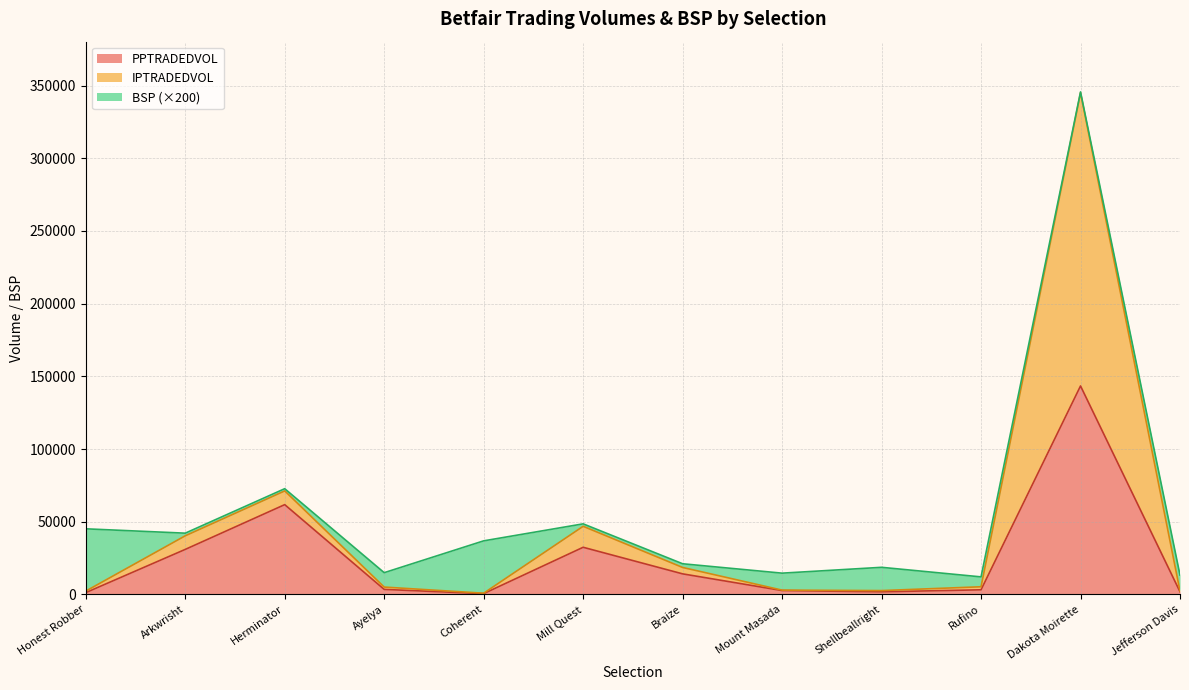

At which label does PPTRADEDVOL reach its peak?

Dakota Moirette